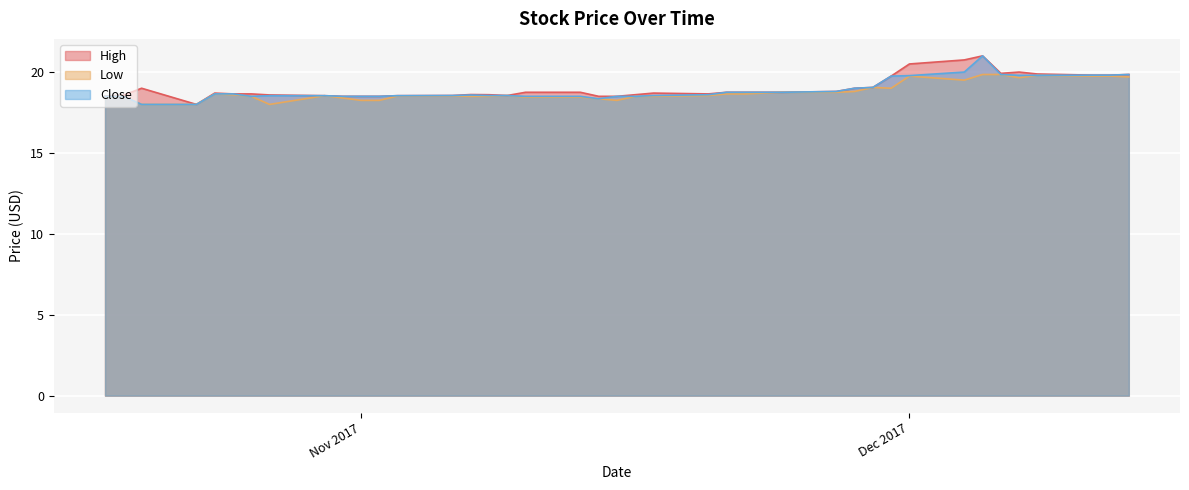

Read the High value at 2017-11-07.

18.6